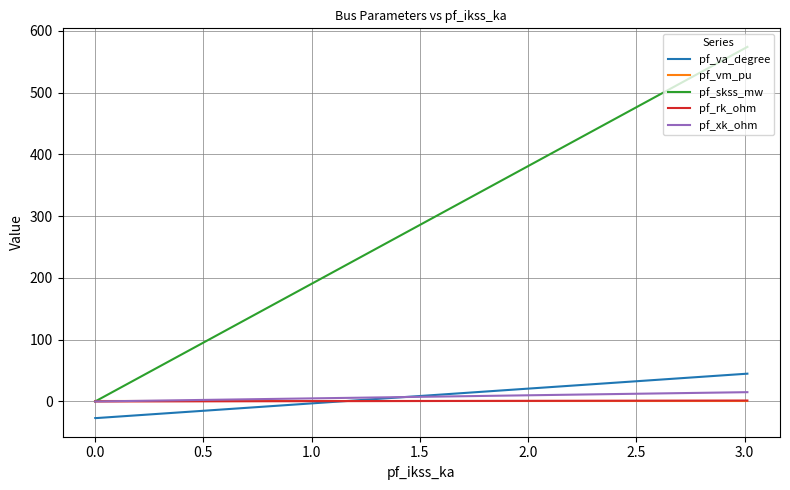

Does the chart display data point markers on the line(s)?

No